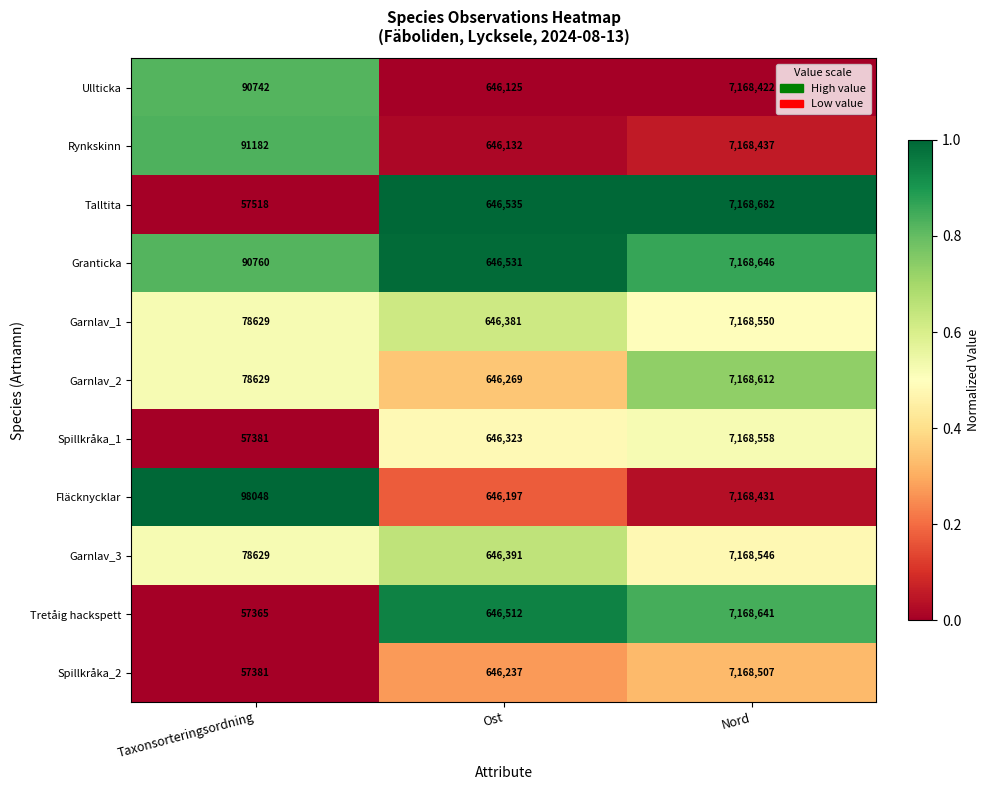

Is it true that Garnlav_3 equals 646391 at Ost?

True